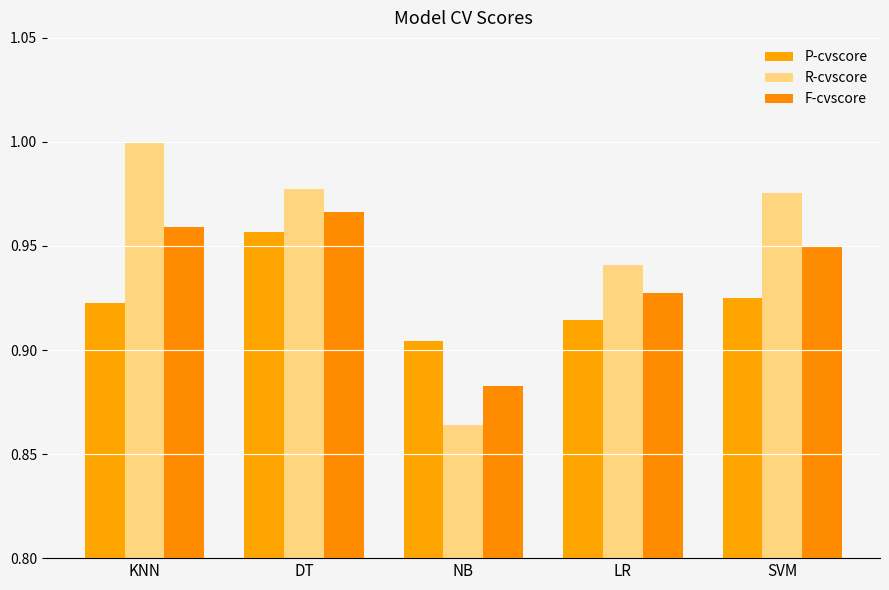

Which label corresponds to the largest value in the chart?

KNN